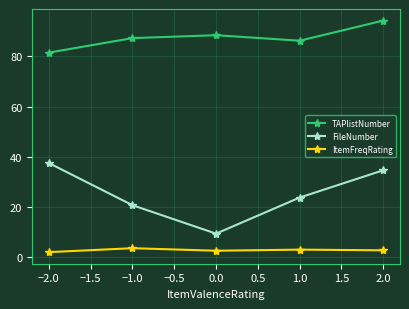

Is it true that FileNumber equals 9.4 at 0.0?

True